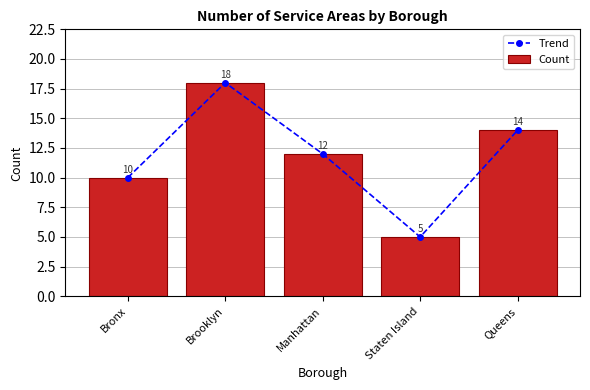

At which category is the sum across all series the highest?

Brooklyn